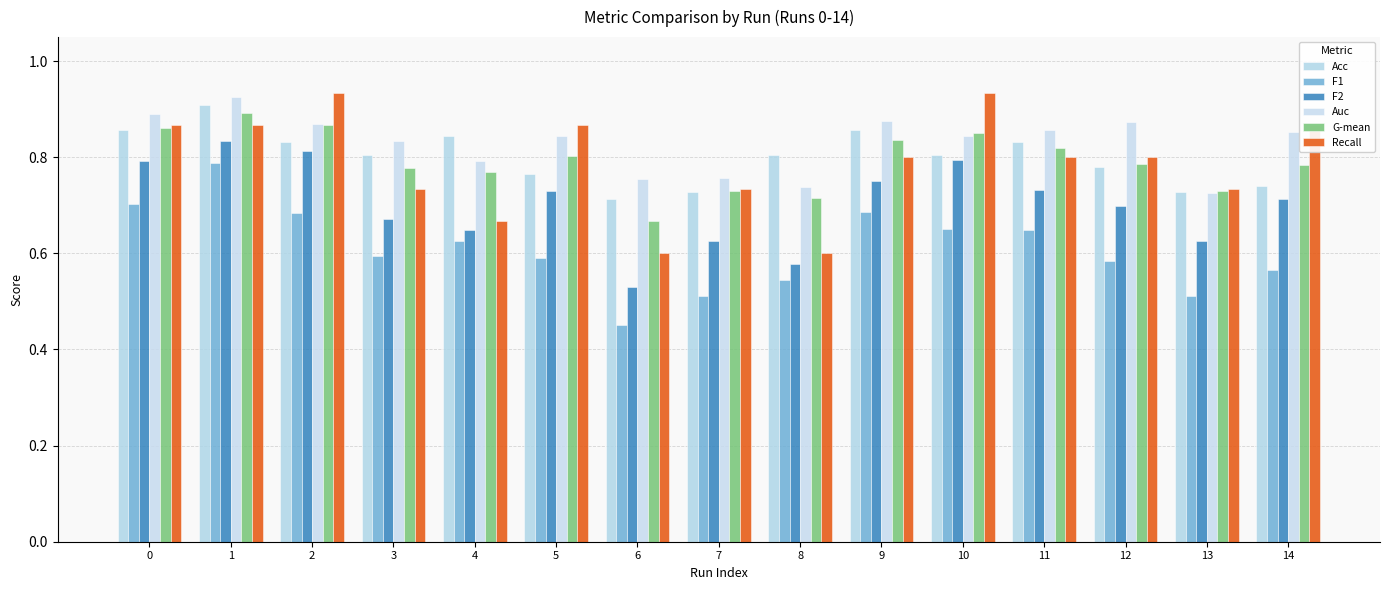

Which series has the largest total across all categories?

Auc